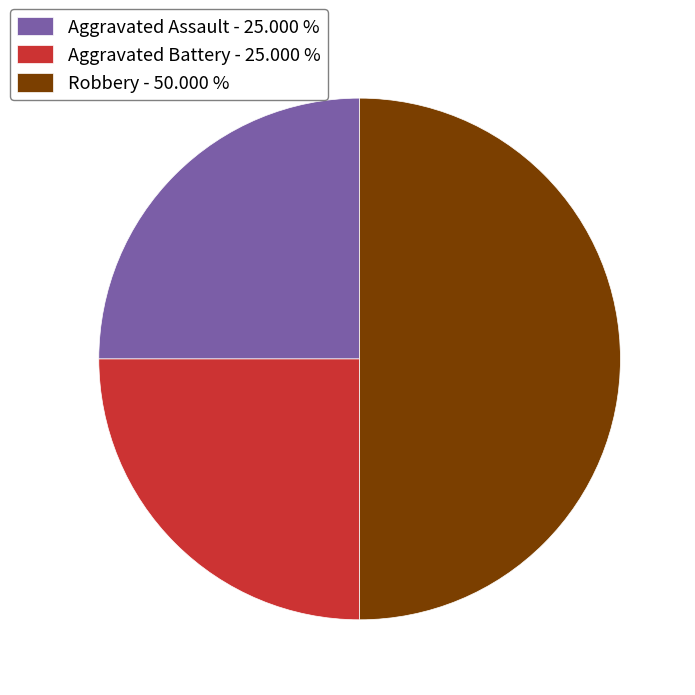

True or false: Aggravated Battery accounts for 12% of the total.

False